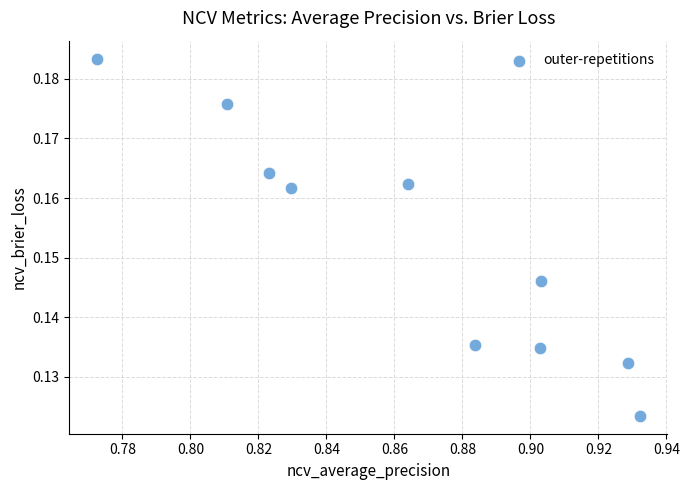

What is the average X value?

0.9